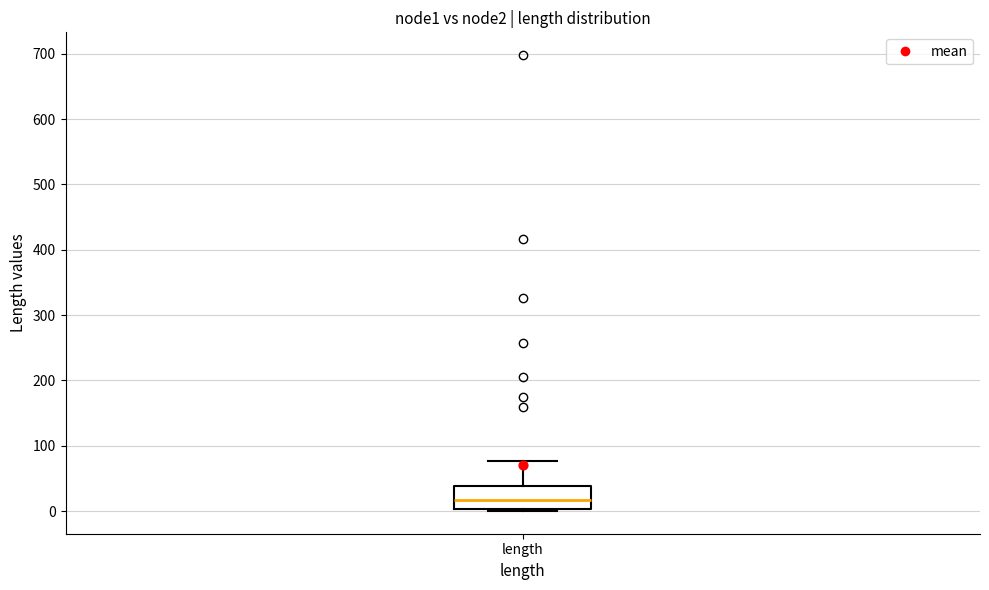

Read this box plot against the y-axis: the position of the median line, the range covered by the box, and the ends of both whiskers. The values are not printed on the chart, so give them approximately, as read against the axis.

median 20, box 0 to 40, whiskers 0 (just below the box's lower edge) to 80